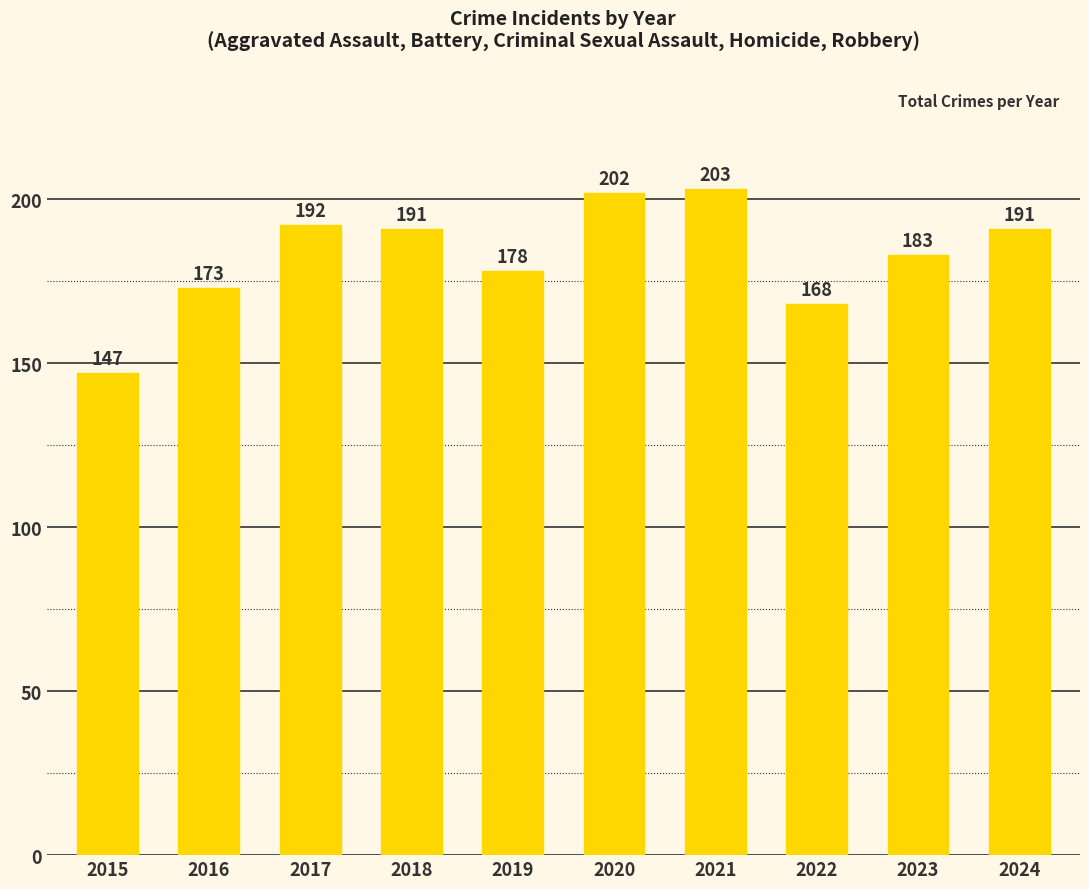

What is the difference between the second highest and minimum values?

55